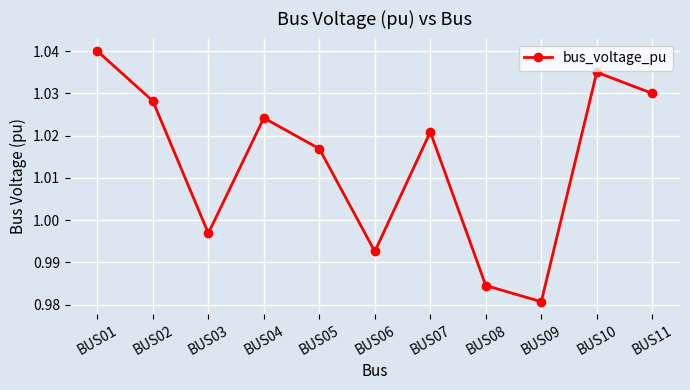

How many points are lower than both their immediate neighbors (excluding endpoints)?

3